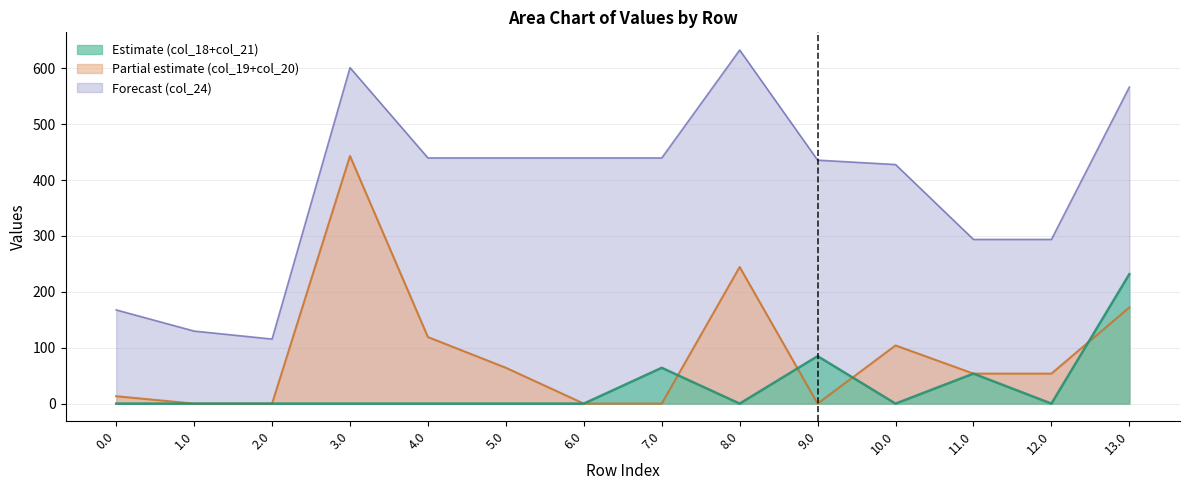

Does the chart display data point markers on the line(s)?

No